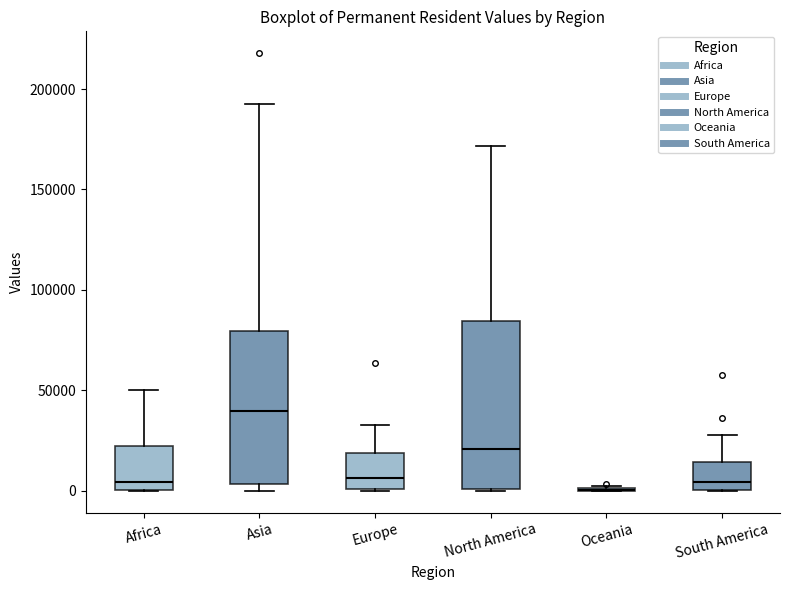

Reading left to right, transcribe this box plot: for each box, give where its median line is, the range the box spans, and where its two whiskers end, as read against the y-axis. The values are not printed on the chart, so give them approximately, as read against the axis.

Africa: median 5000, box 0 to 20000, whiskers 0 to 50000
Asia: median 40000, box 5000 to 80000, whiskers 0 to 190000
Europe: median 5000, box 0 to 20000, whiskers 0 to 35000
North America: median 20000, box 0 to 85000, whiskers 0 to 170000
Oceania: box collapsed to a line at 0, whiskers 0 to 0
South America: median 5000, box 0 to 15000, whiskers 0 to 30000